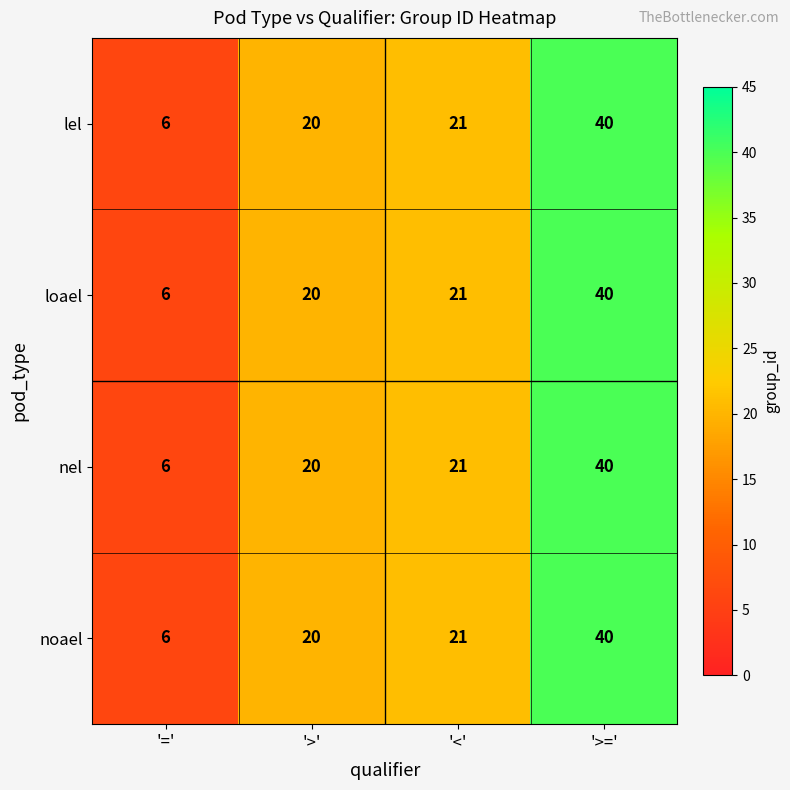

True or false: lel has a value of 11 at '='.

False